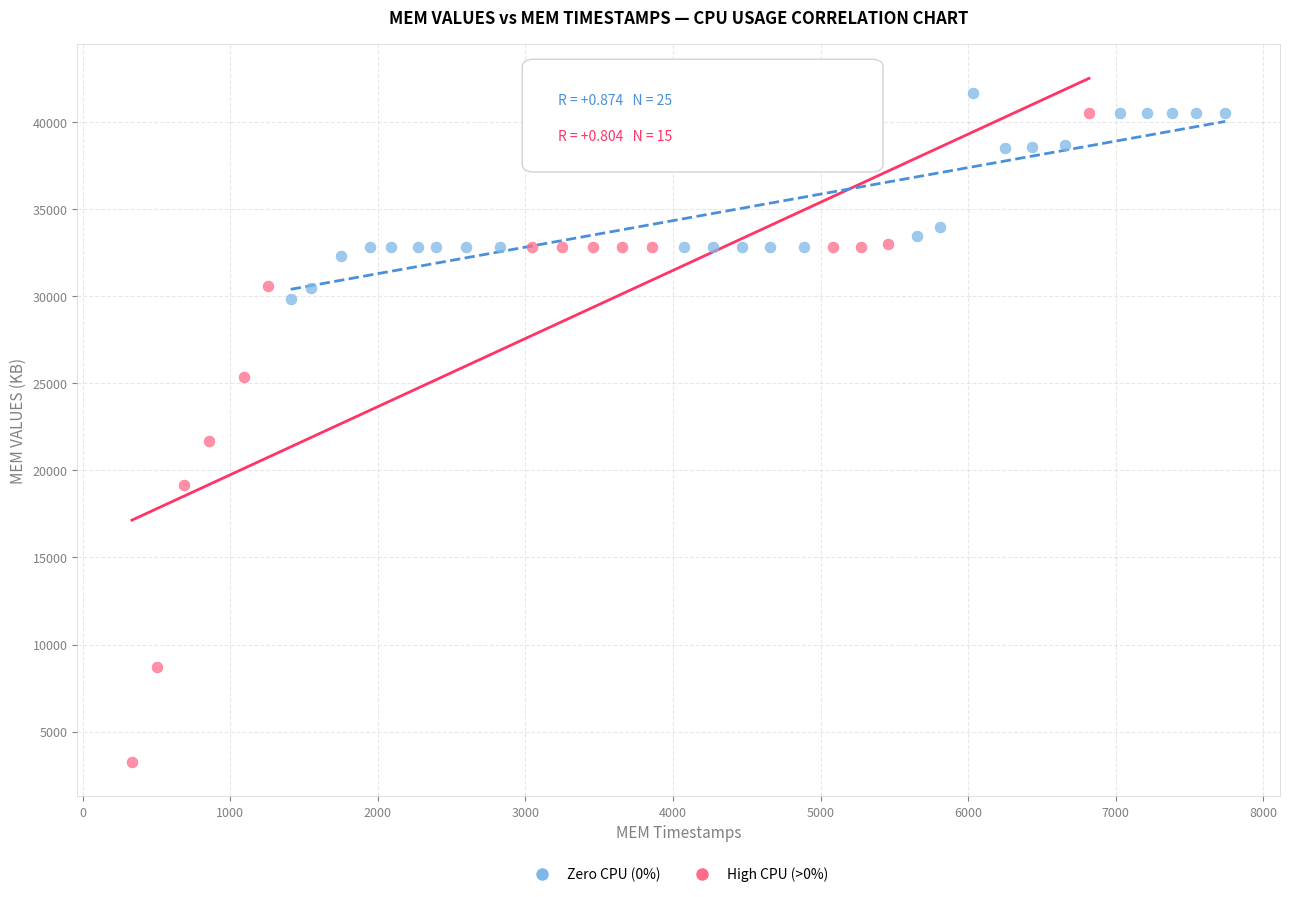

Which series reaches the minimum Y coordinate?

High CPU (>0%)